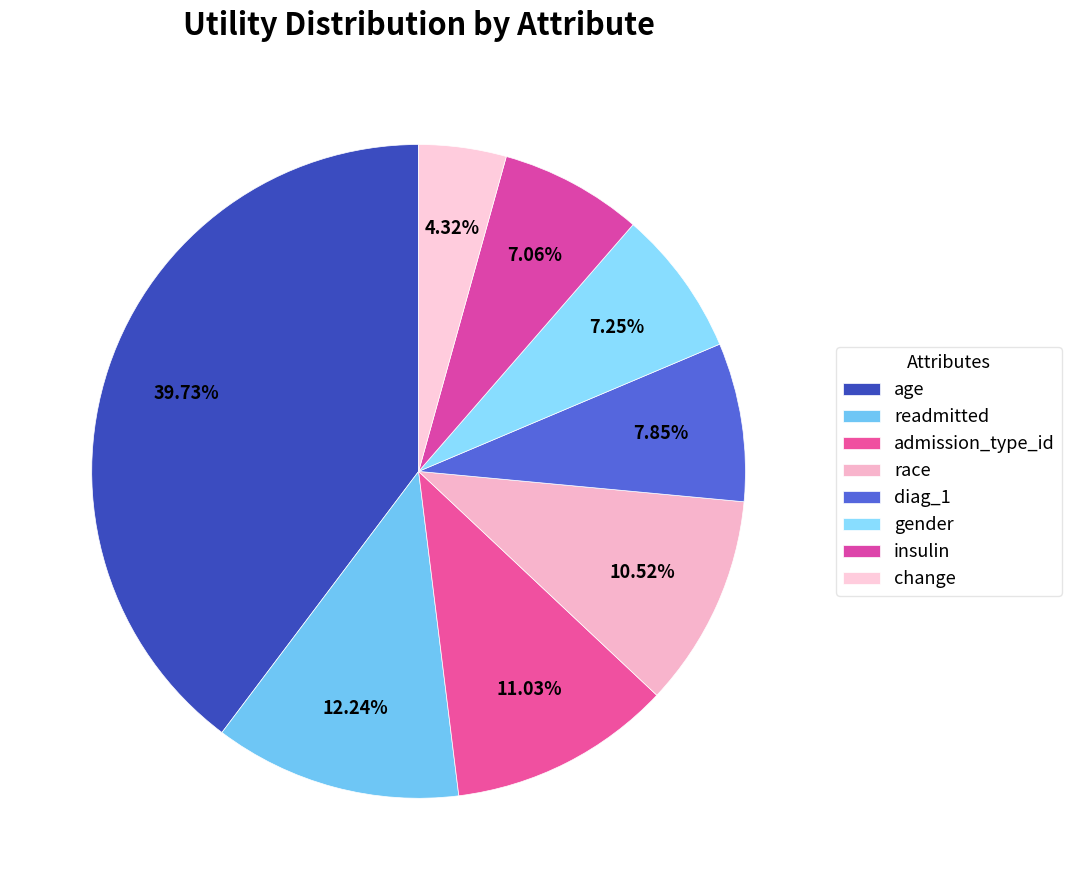

The race slice represents 21% of the pie. True or false?

False